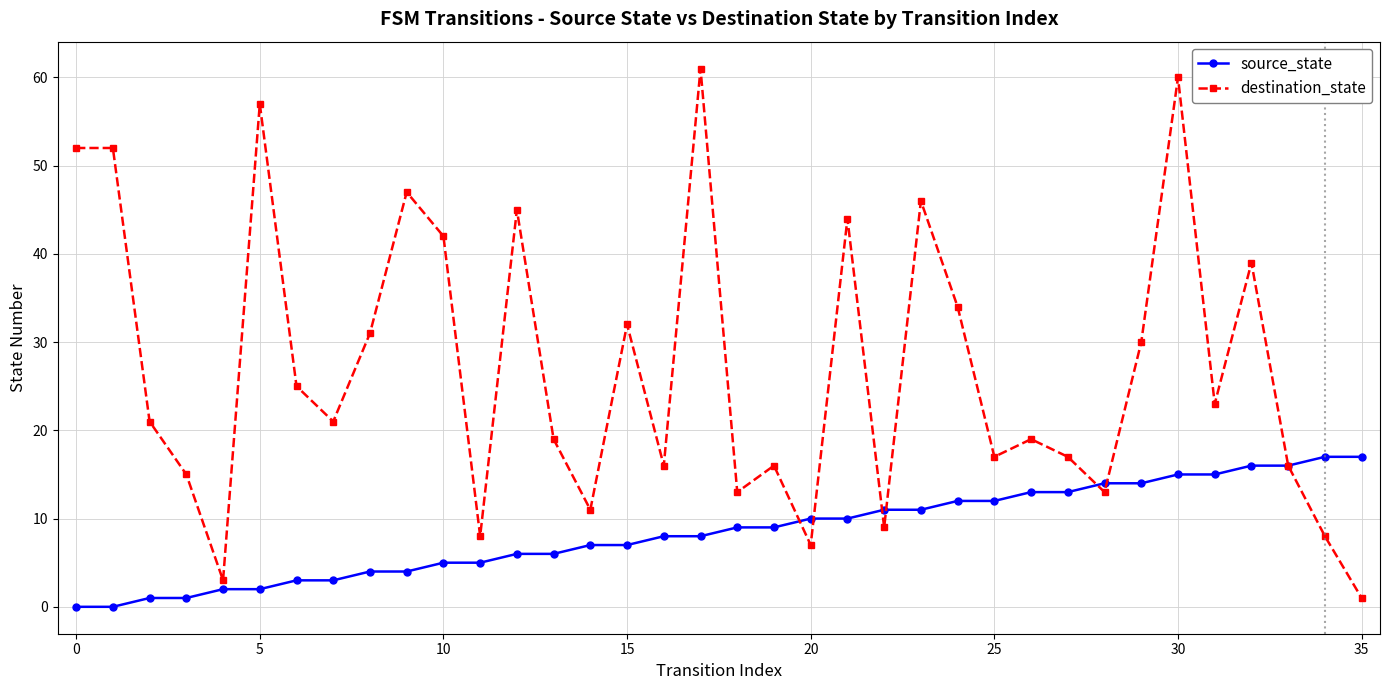

Is this an area chart (filled region under the line)?

No